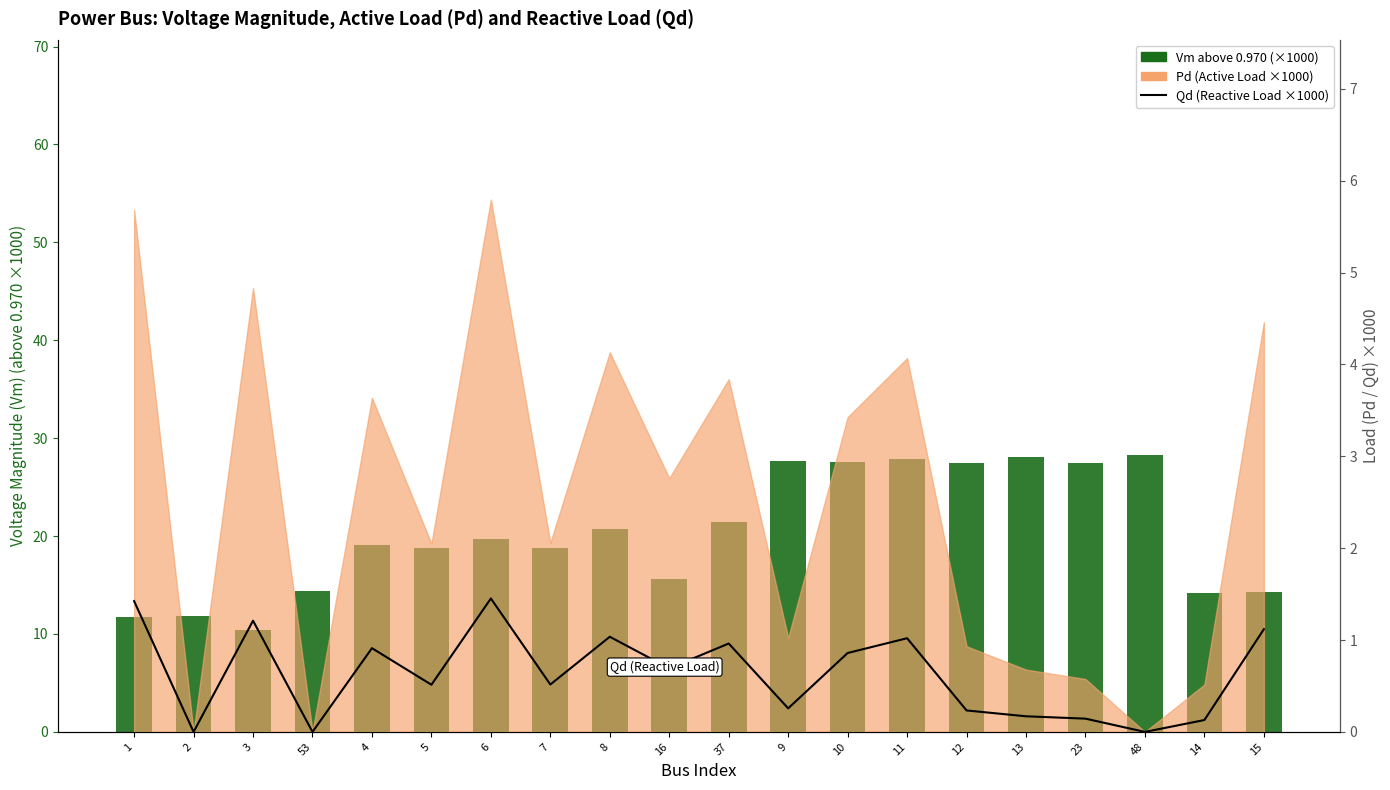

What is the approximate value of Qd (Reactive Load ×1000) at 1?

1.4